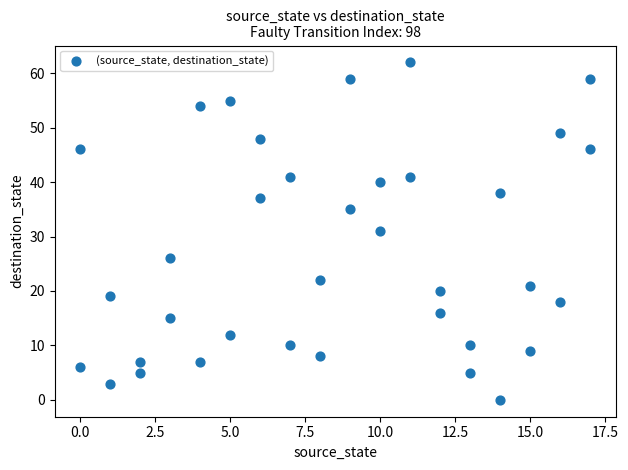

What is the range of Y values (max minus min)?

62